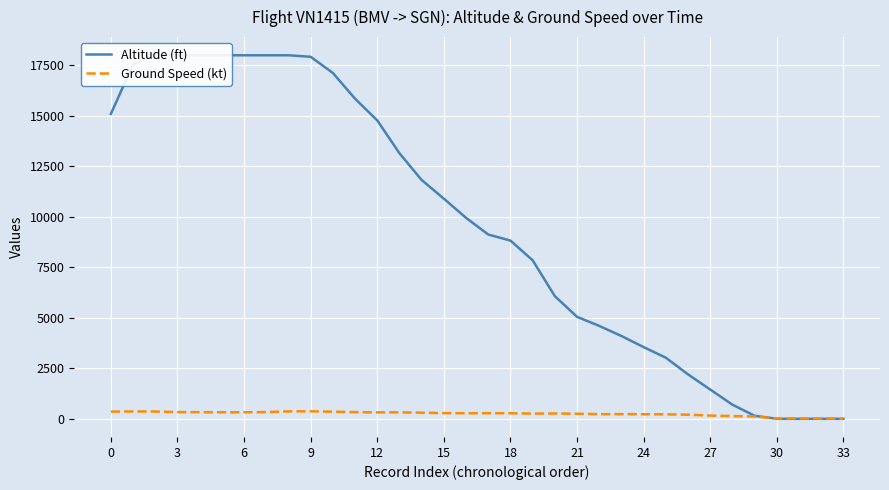

Which category has the lowest value across all series?

30